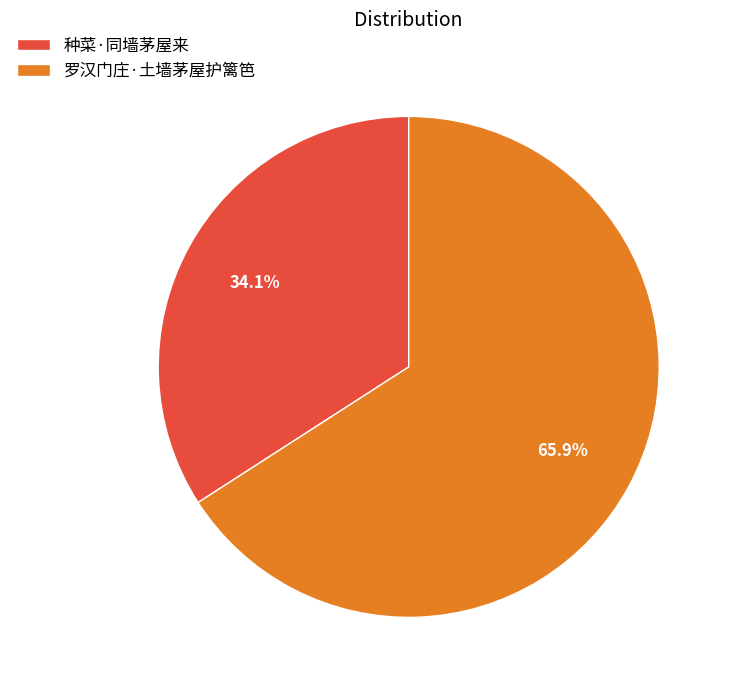

Is the sum of 种菜·同墙茅屋来 and 罗汉门庄·土墙茅屋护篱笆 greater than half?

Yes